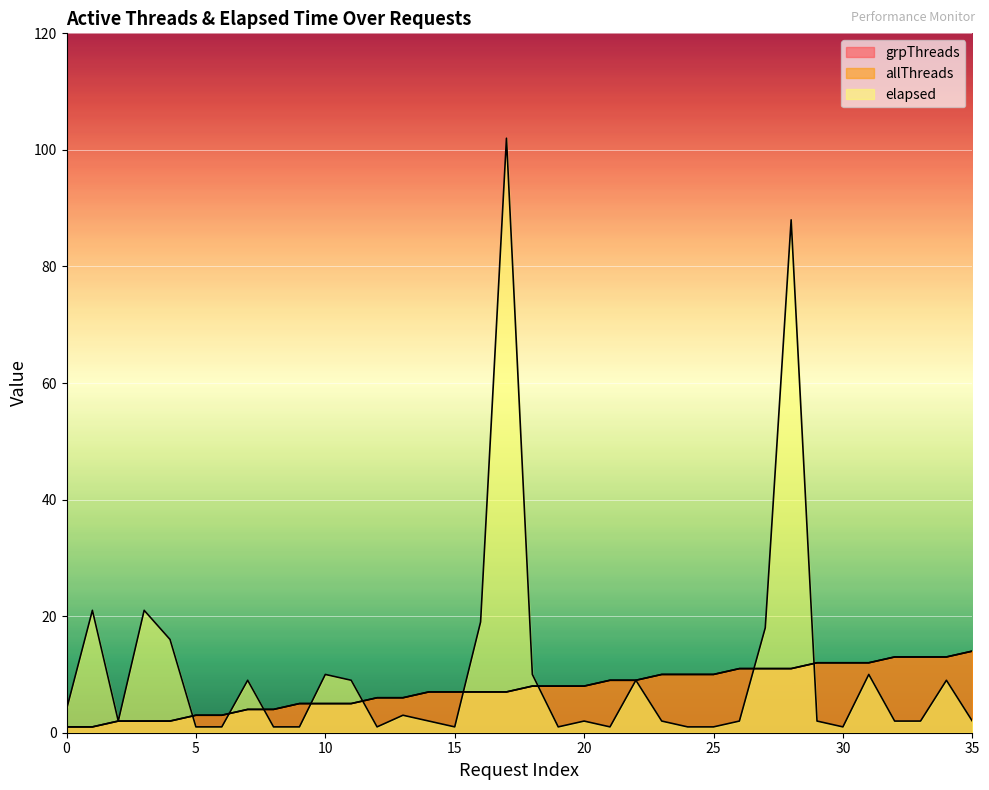

What is the difference between the highest and lowest values at 18?

2